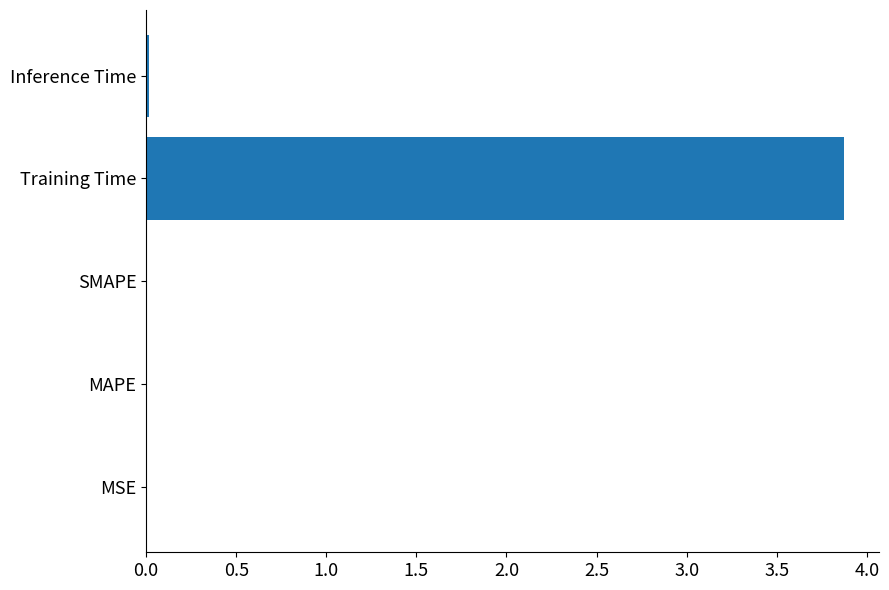

What is the greatest value displayed?

3.9